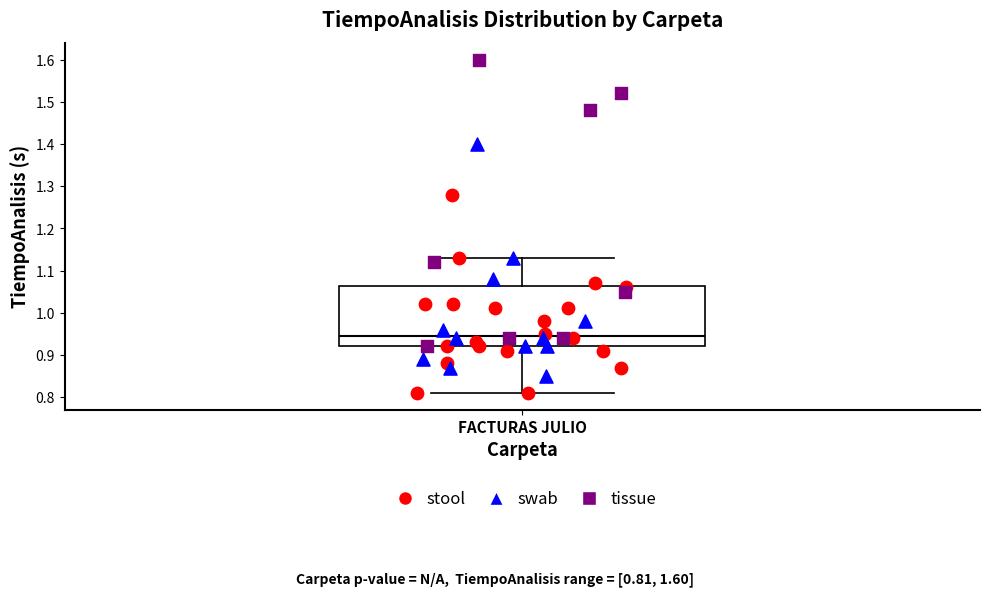

Transcribe this box plot: give where the median line is, the range the box spans, and where the two whiskers end, as read against the y-axis. The values are not printed on the chart, so give them approximately, as read against the axis.

median 0.95, box 0.92 to 1.06, whiskers 0.81 to 1.13